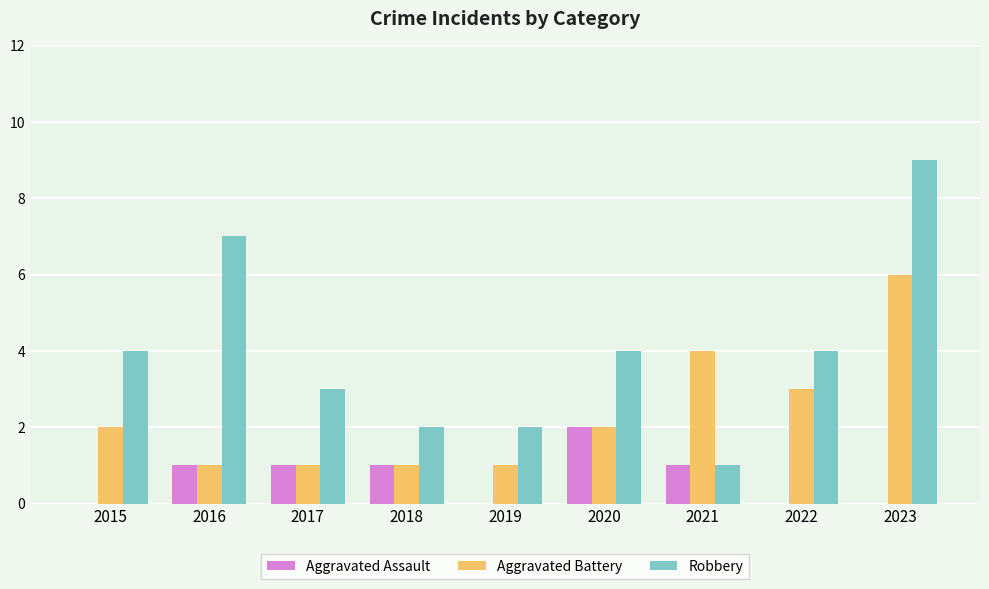

What is the approximate value of Aggravated Battery at 2018?

1